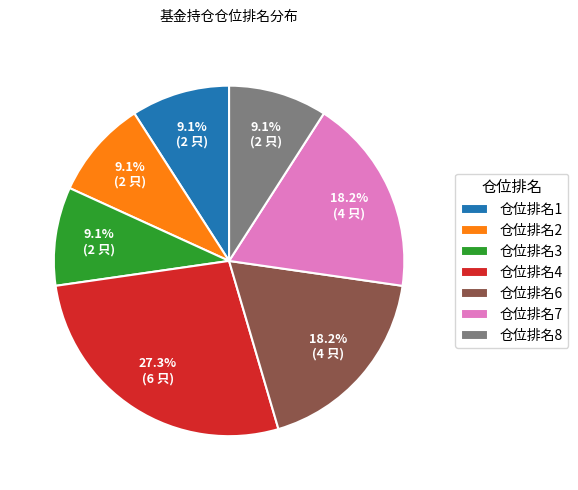

How many slices are in this pie chart?

7